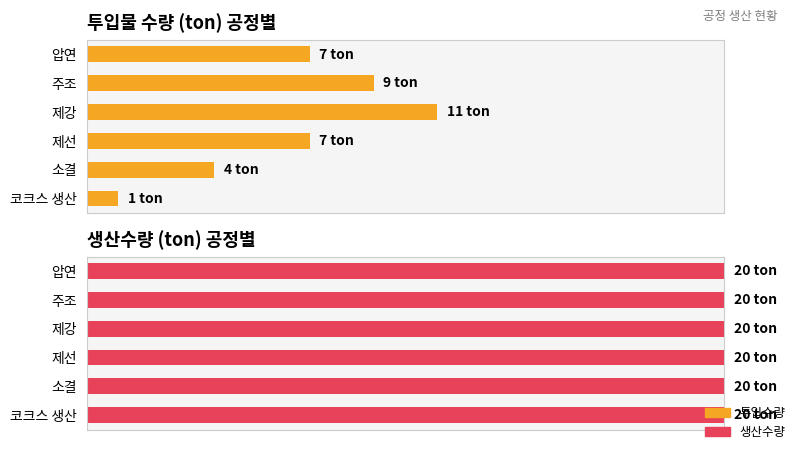

How many bars are there in each group?

2